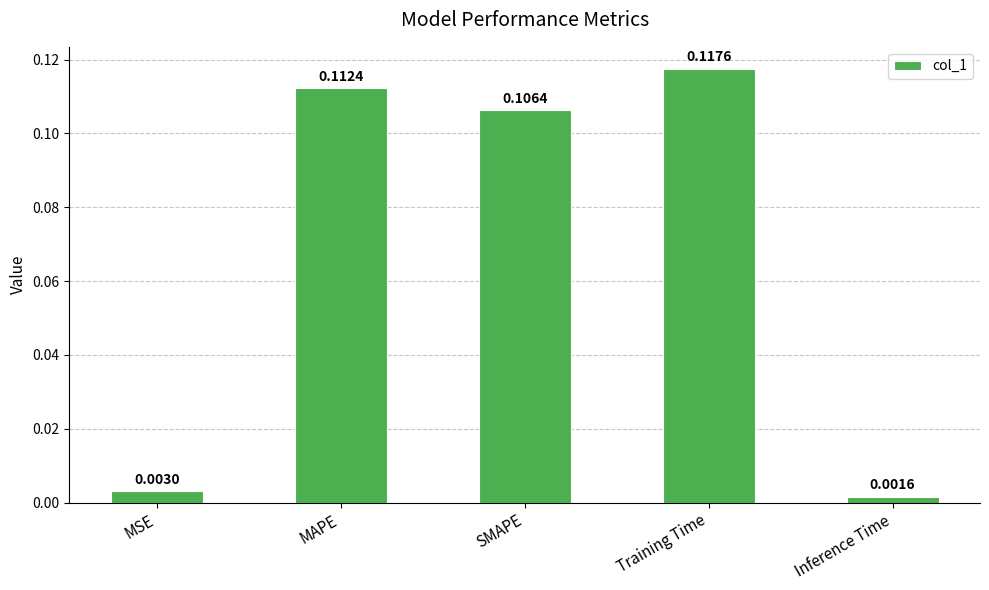

Which label corresponds to the largest value in the chart?

Training Time